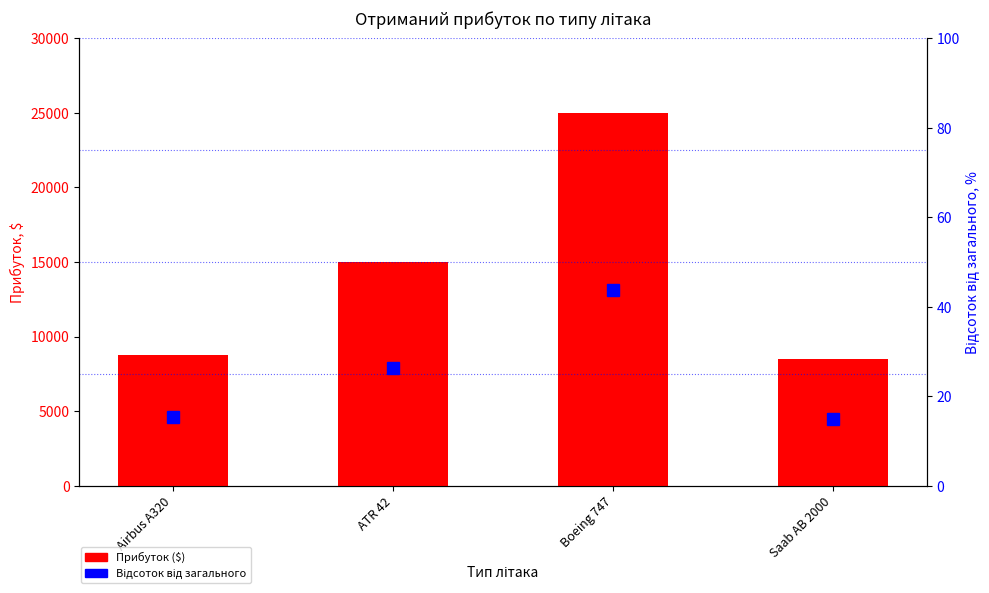

At which label is Прибуток ($) closest to 16744?

ATR 42